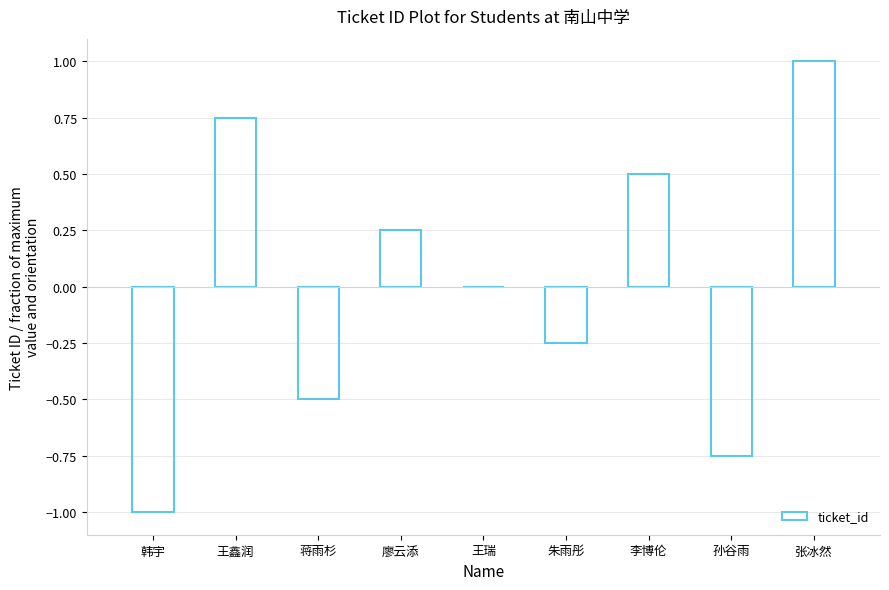

Between 王鑫润 and 孙谷雨, which is larger?

王鑫润